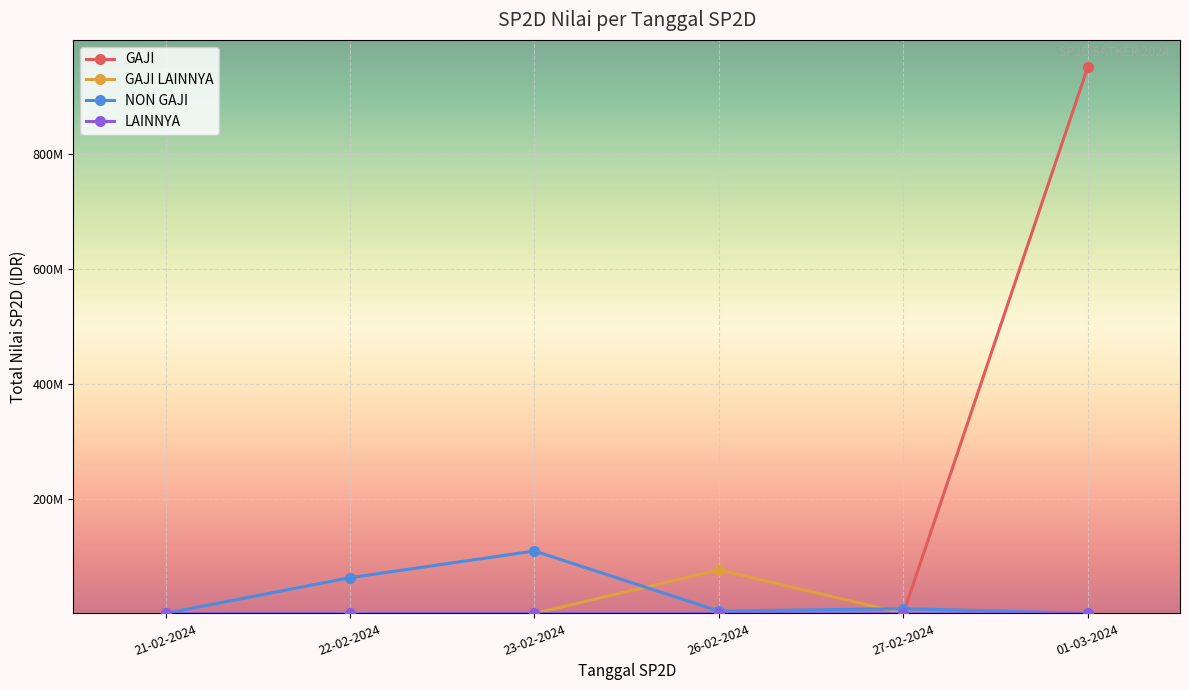

True or false: GAJI and GAJI LAINNYA intersect in this chart.

False